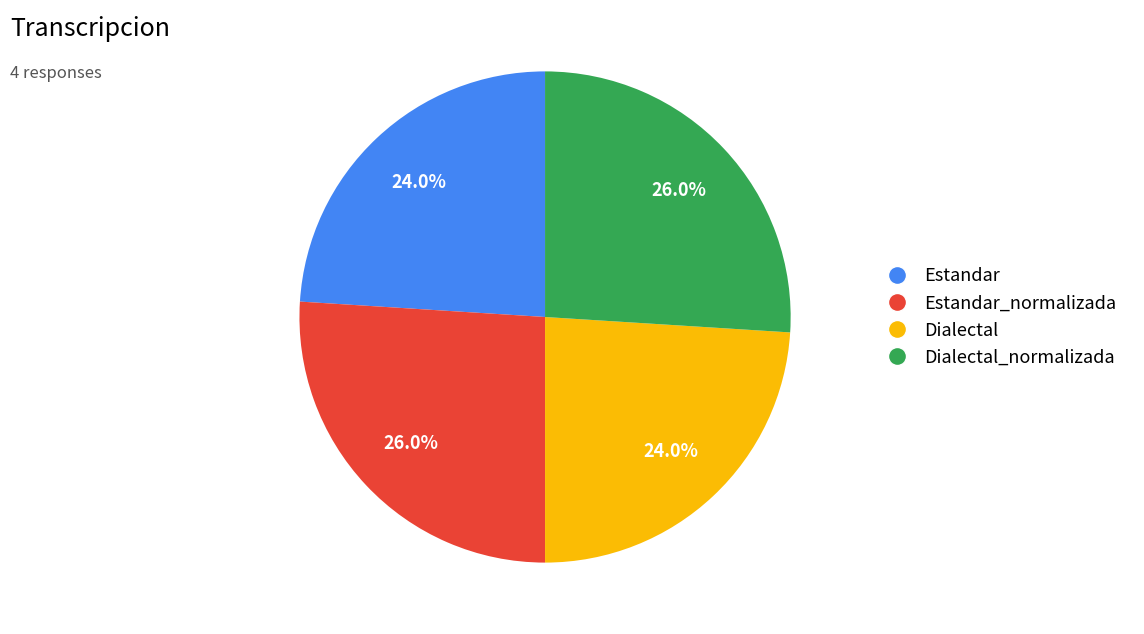

The Estandar_normalizada slice represents 26% of the pie. True or false?

True